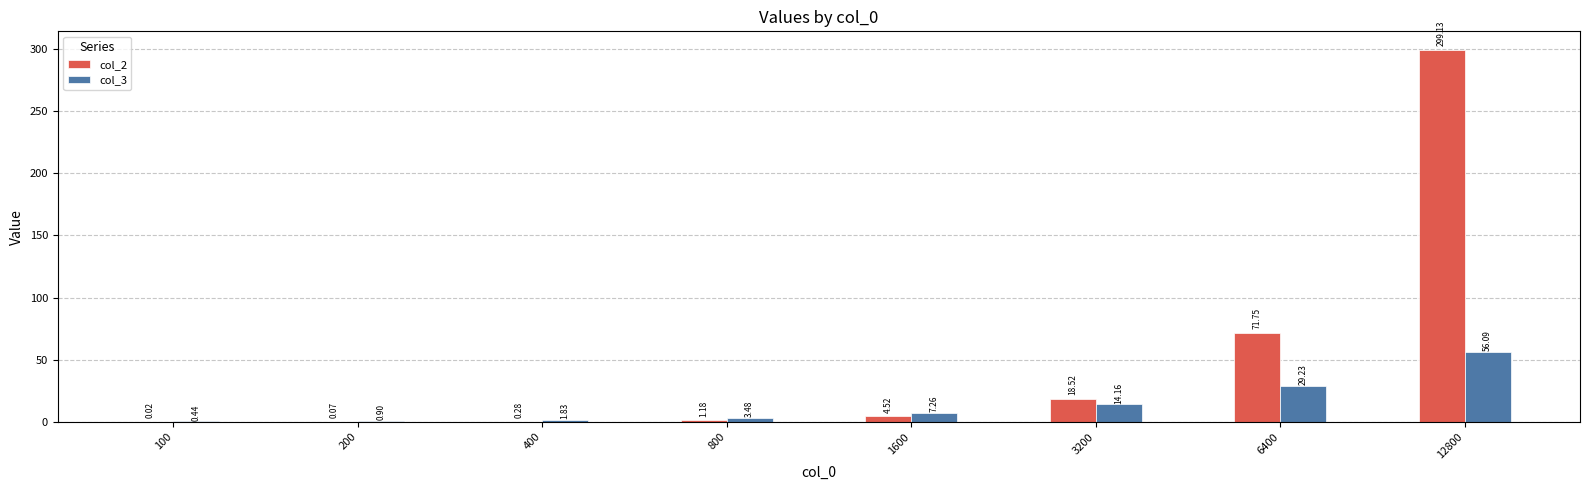

What is the sum of all col_3 values?

113.4